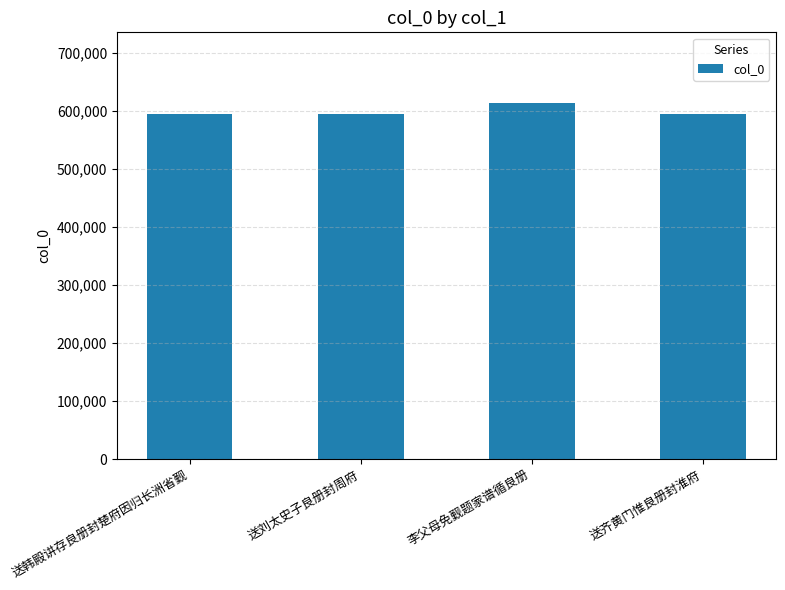

Approximately how many times larger is the value at 送齐黄门惟良册封淮府 compared to 李父母免觐题家谱循良册?

1.0